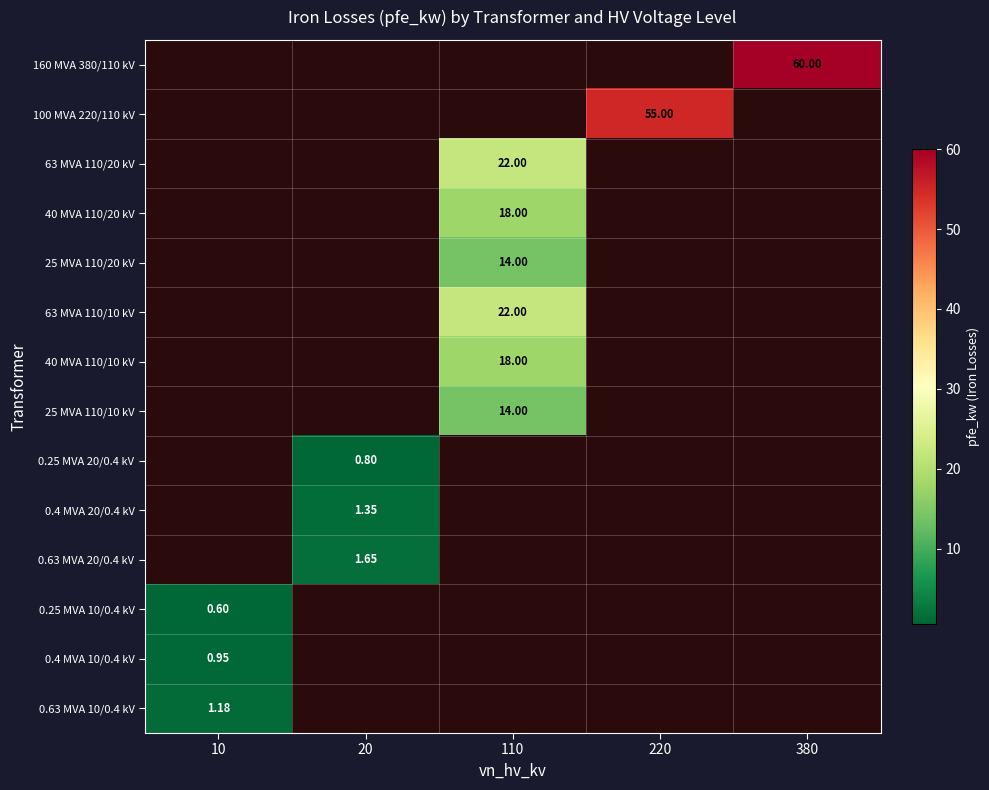

Is the value of 160 MVA 380/110 kV at 20 greater than the value of 0.4 MVA 10/0.4 kV at 10?

No